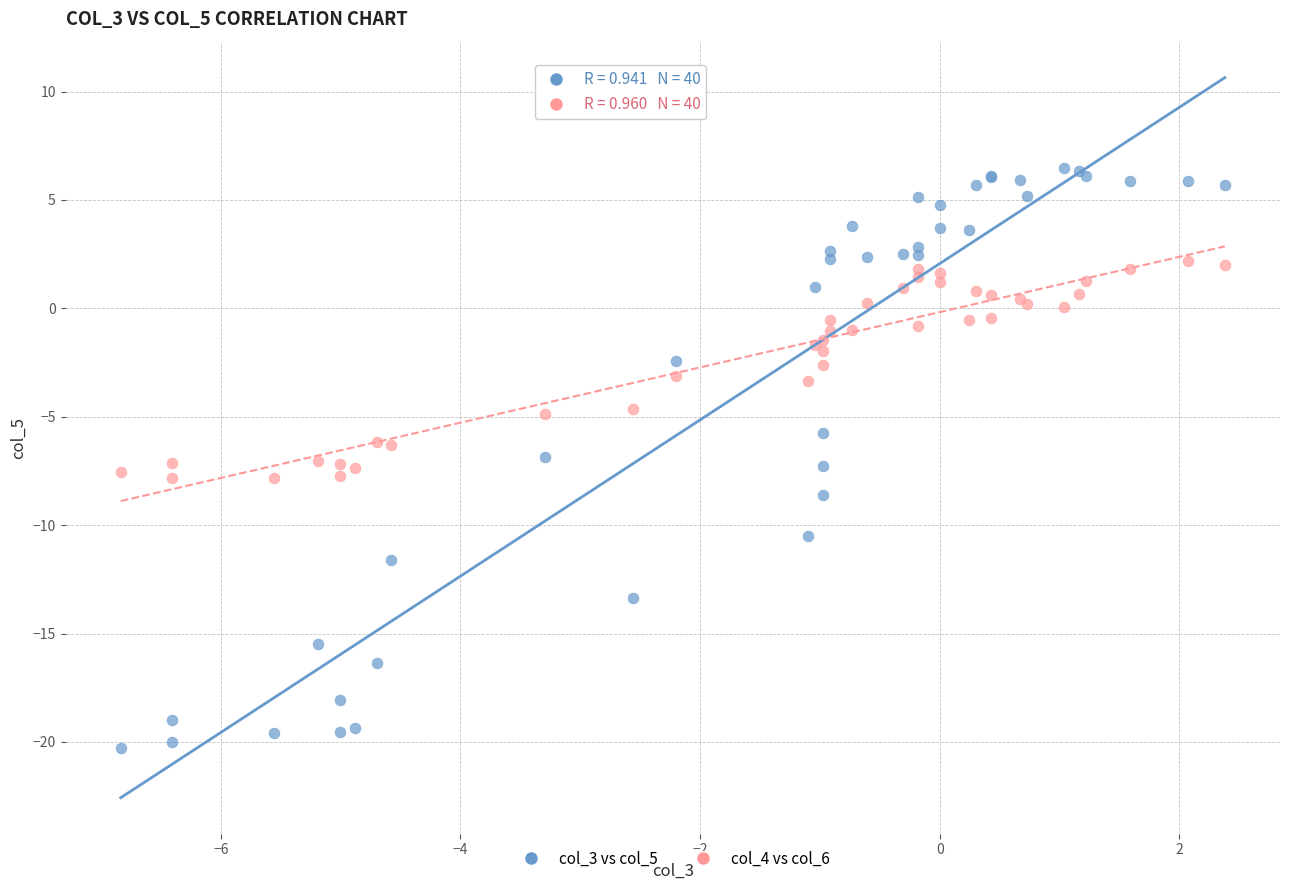

Which series contains the lowest Y value?

col_3 vs col_5